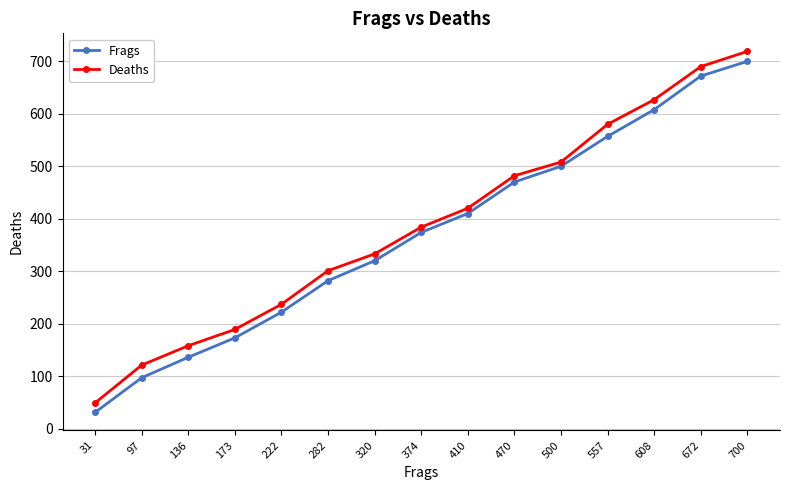

Is it true that Frags equals 378 at 222?

False